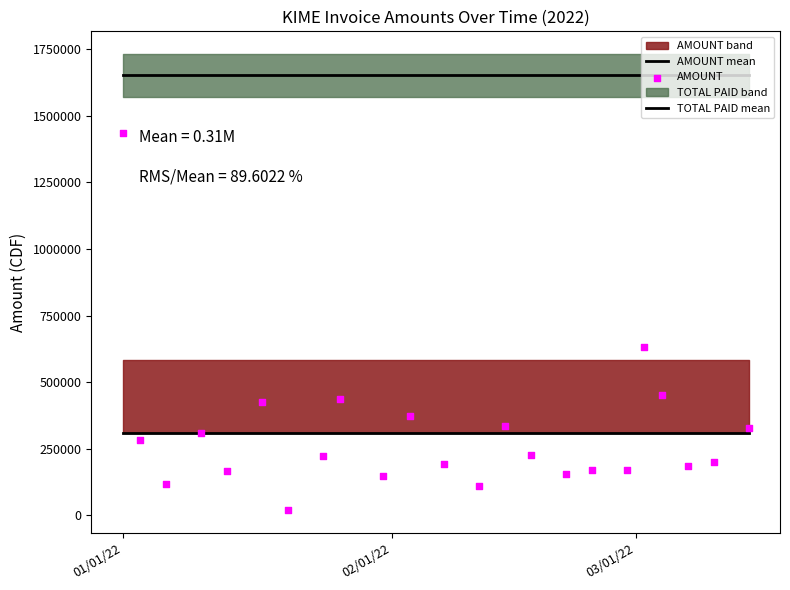

Which series has the largest Y range (max minus min)?

AMOUNT